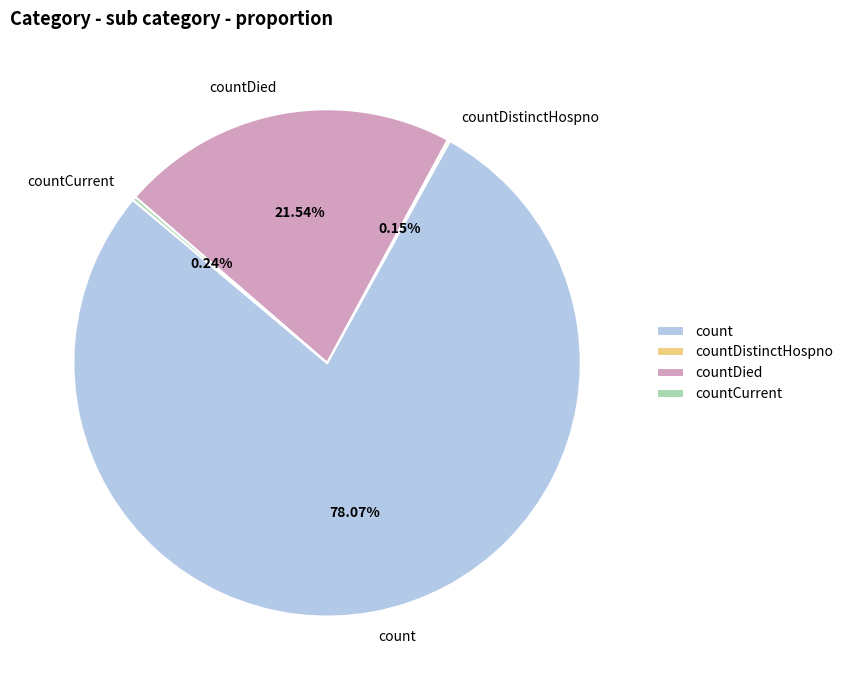

Approximately how many times larger is the value at count compared to countDied?

3.6